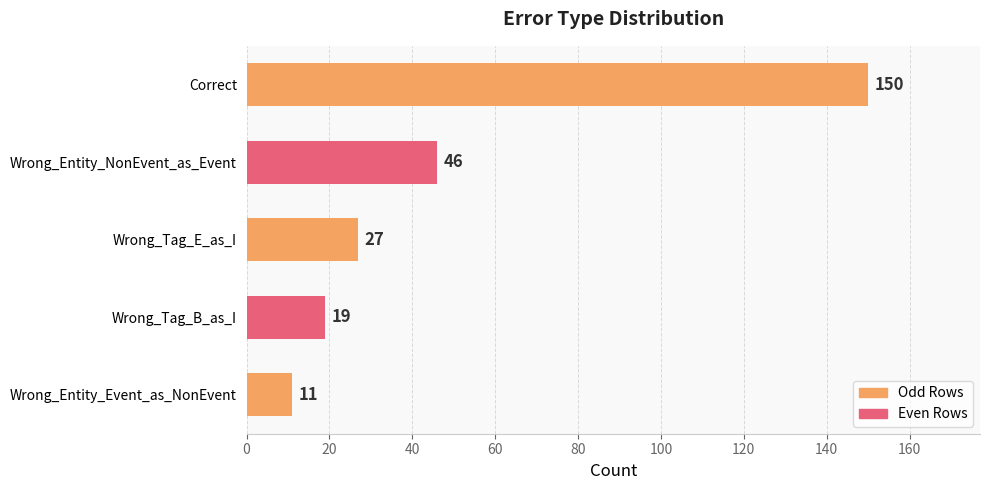

The chart shows a value of 27 at Wrong_Tag_E_as_I. True or false?

True